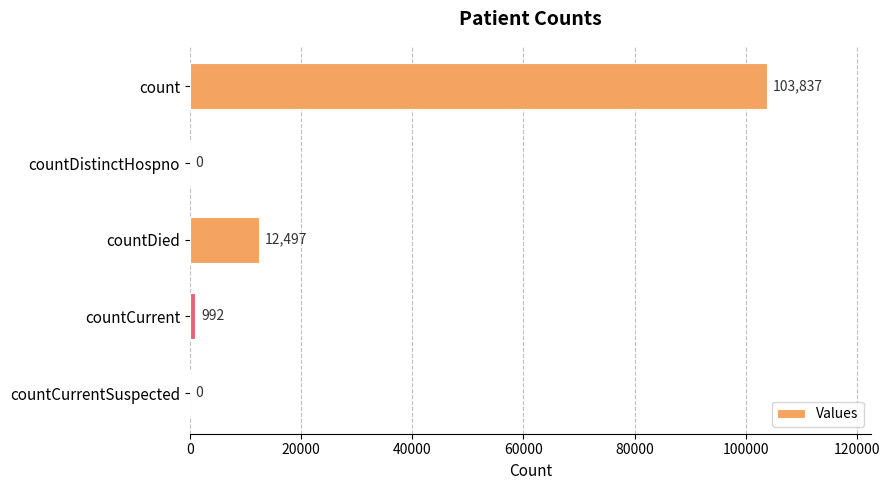

Count the number of data series in this chart.

1